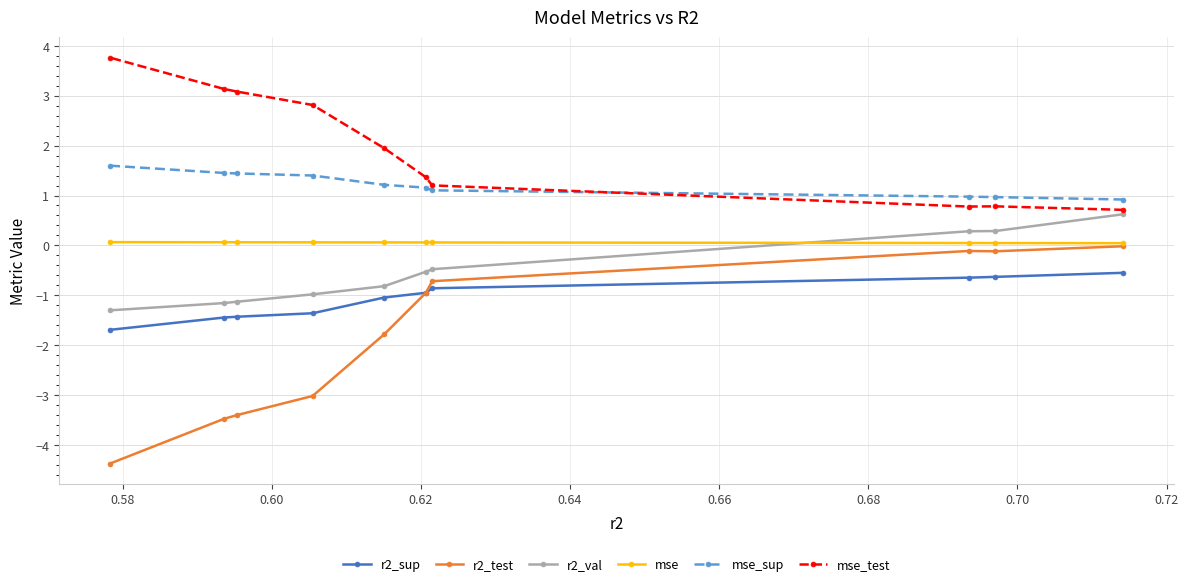

Which series has the widest spread of values?

r2_test